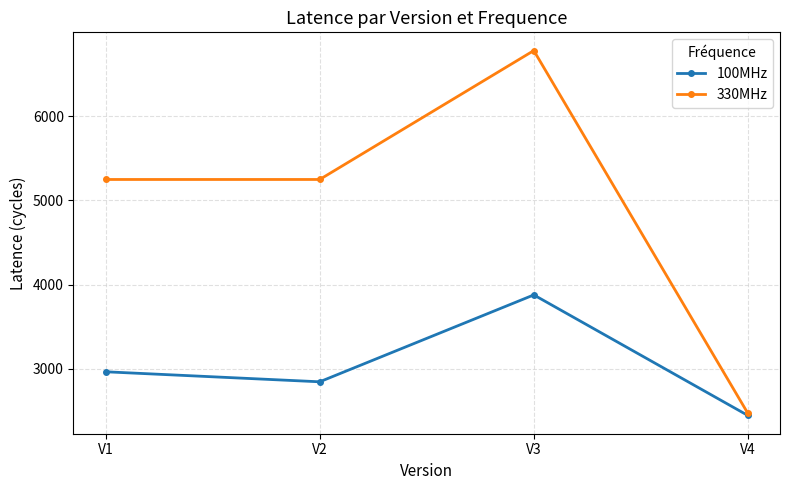

What is the difference between the maximum and minimum values in the 100MHz series?

1432